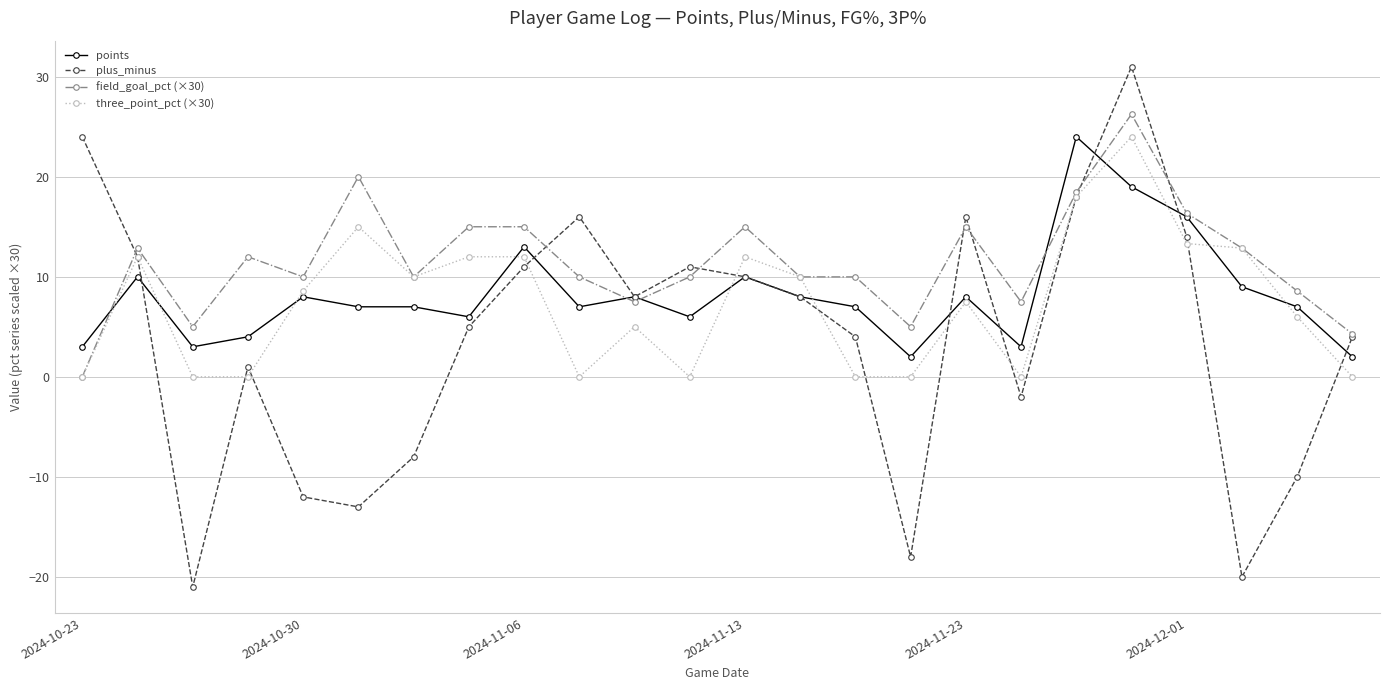

True or false: plus_minus has more than 1 points higher than both neighbors.

True